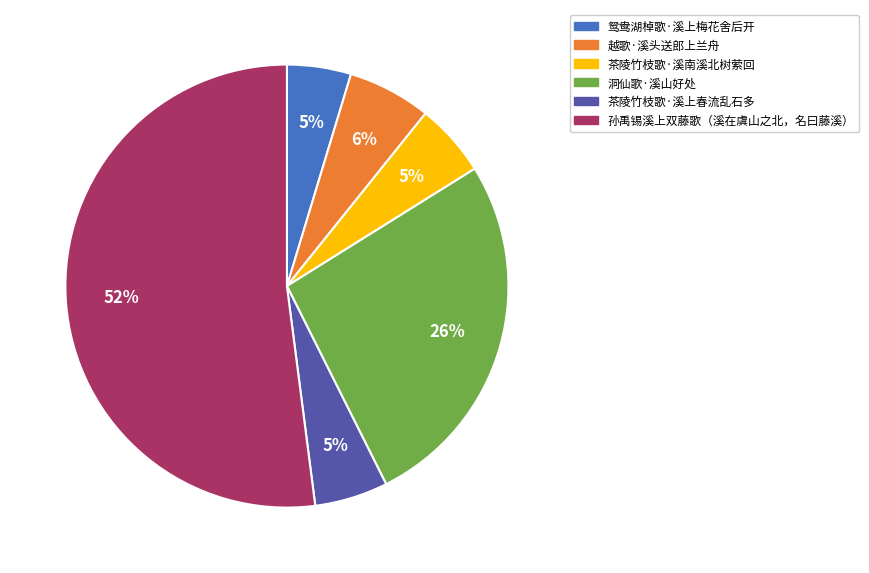

Is there a majority slice in this chart?

Yes